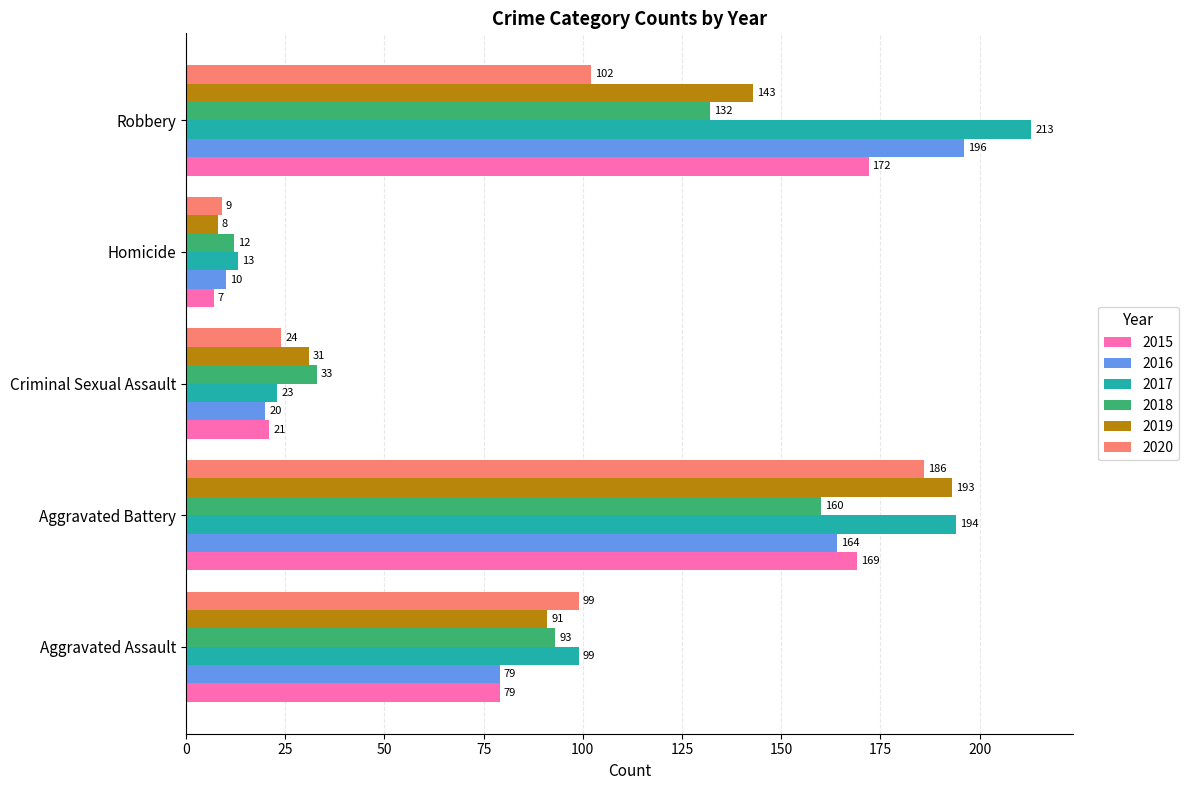

At how many categories does at least one series exceed 155?

2